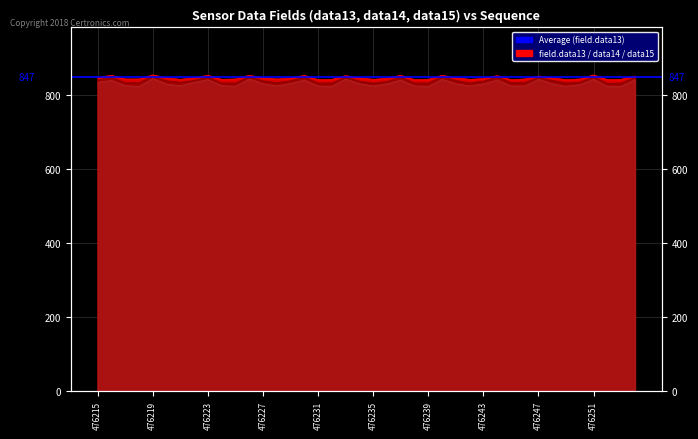

True or false: field.data13 and field.data14 intersect in this chart.

False